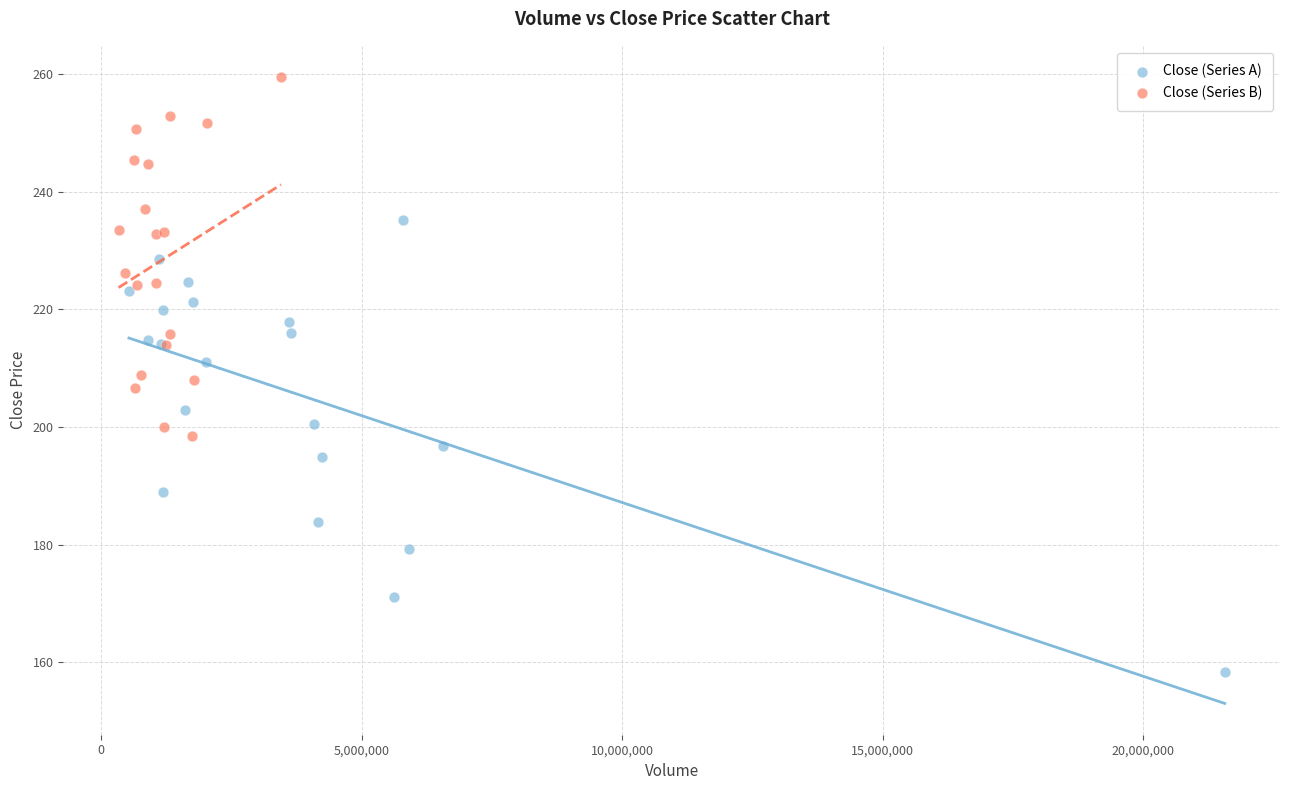

Which series has the widest spread of Y values?

Close (Series A)